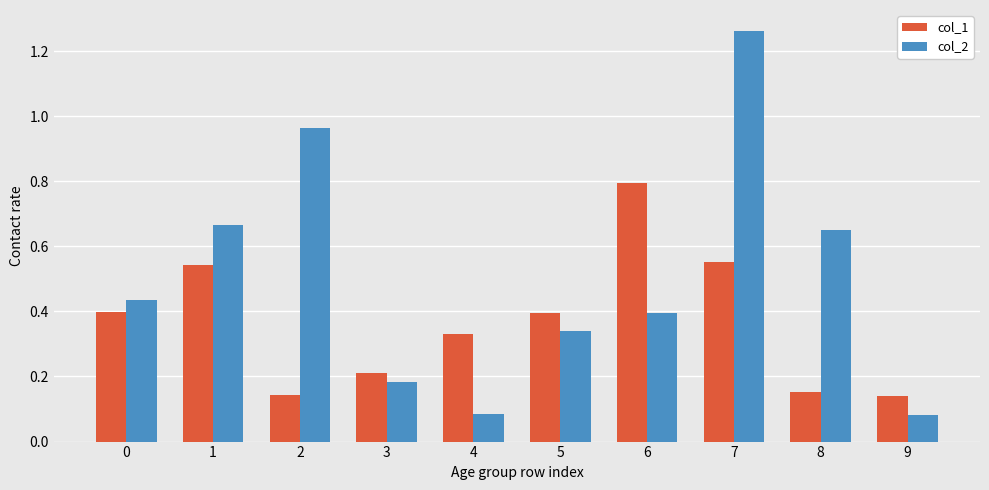

At which category is the sum across all series the highest?

7